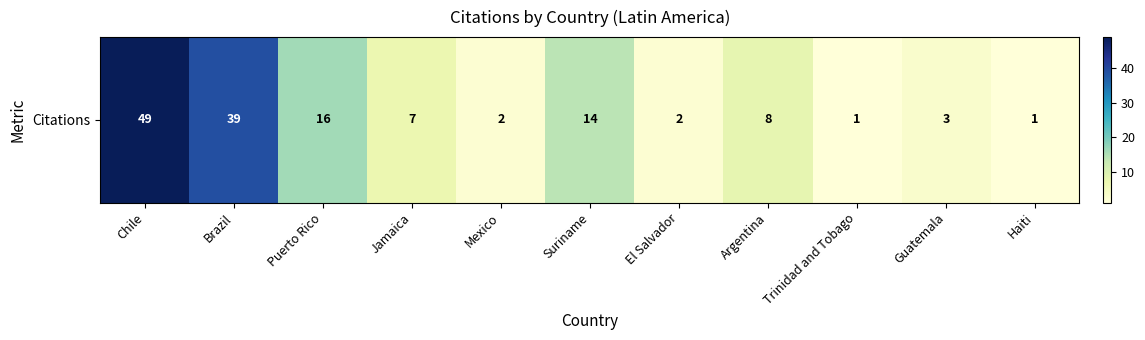

Rank the categories by value from lowest to highest.

Trinidad and Tobago, Haiti, Mexico, El Salvador, Guatemala, Jamaica, Argentina, Suriname, Puerto Rico, Brazil, Chile